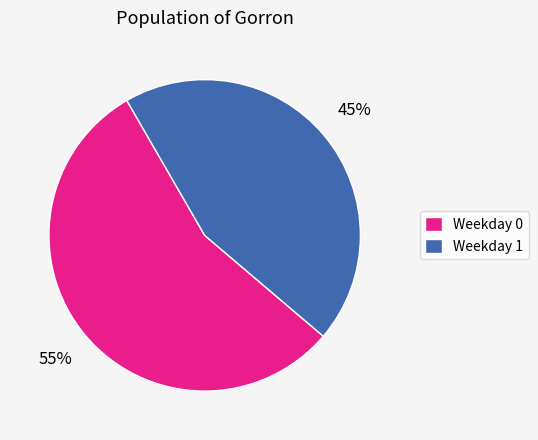

True or false: Weekday 0 accounts for 43% of the total.

False